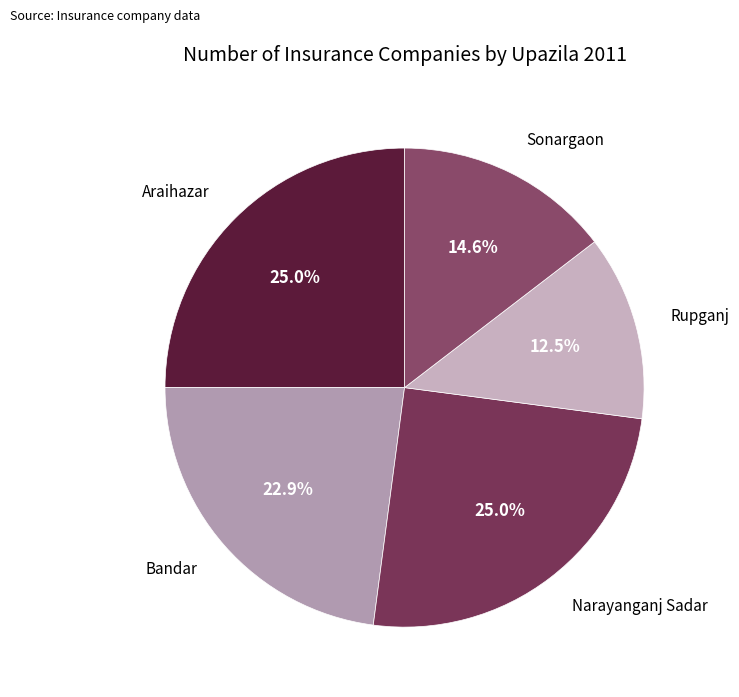

How many slices are in this pie chart?

5